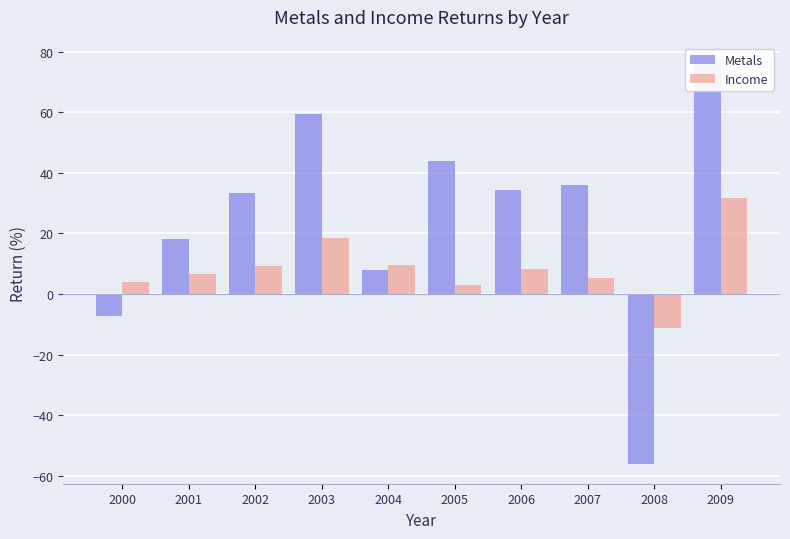

What is the value of the Income bar at the 2nd from the left?

6.5